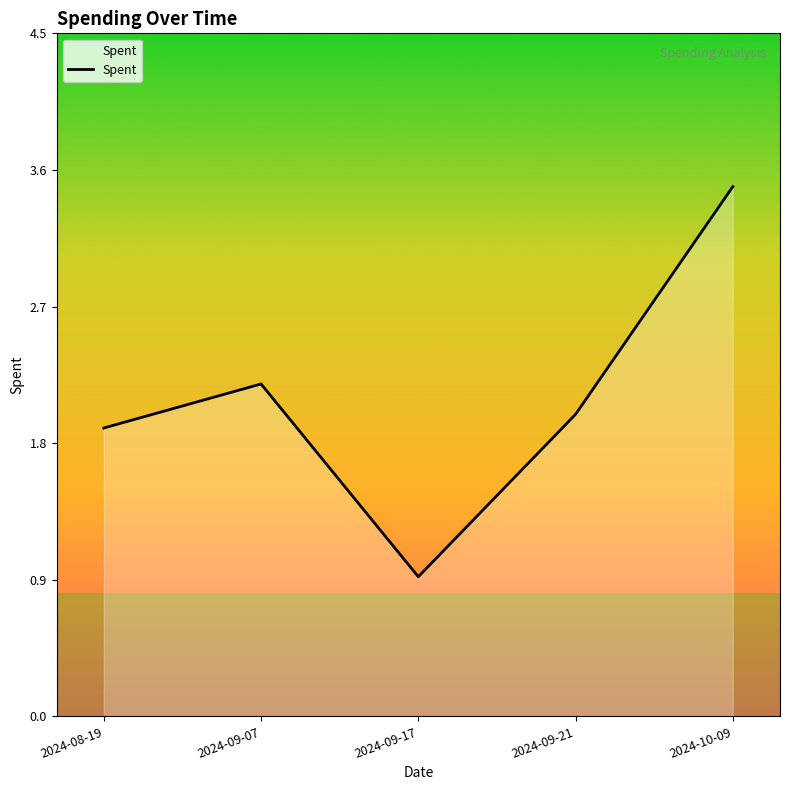

Is it true that the value at 2024-09-21 is 3.5?

False